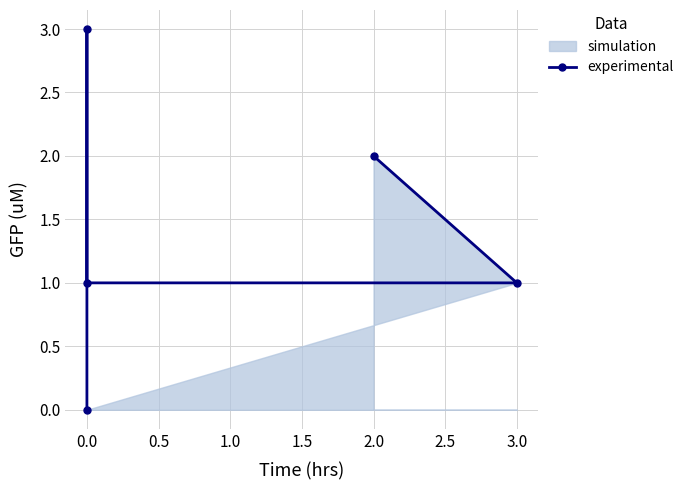

What is the change in value from 0.0 to 2.0?

-1